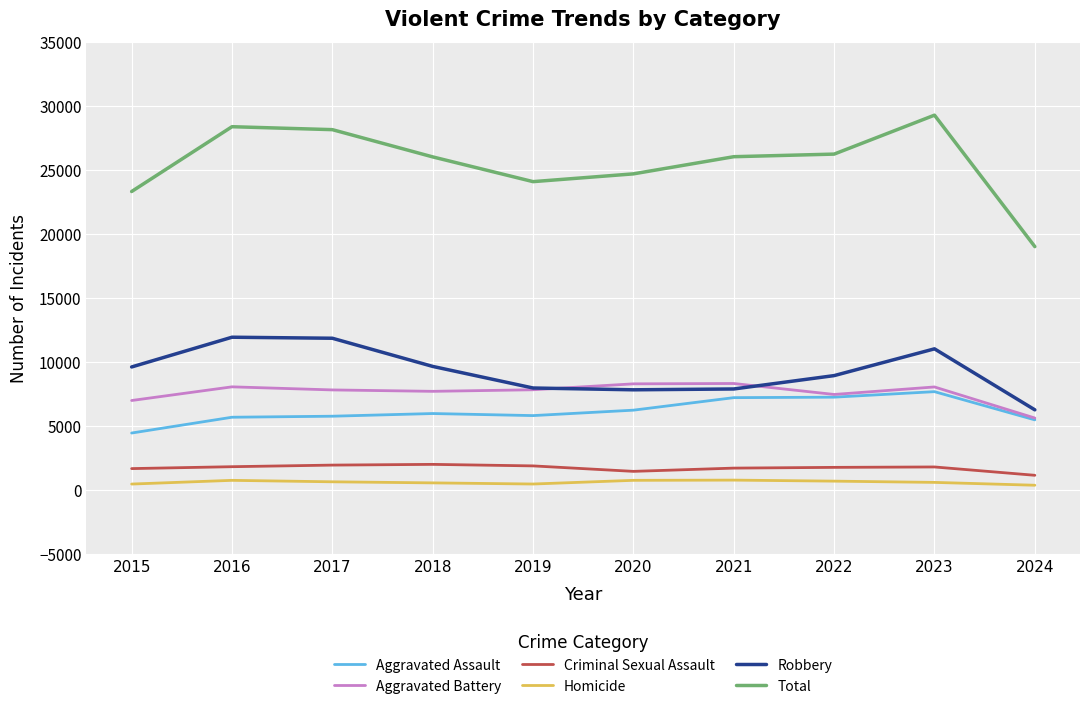

True or false: Total and Robbery intersect in this chart.

False